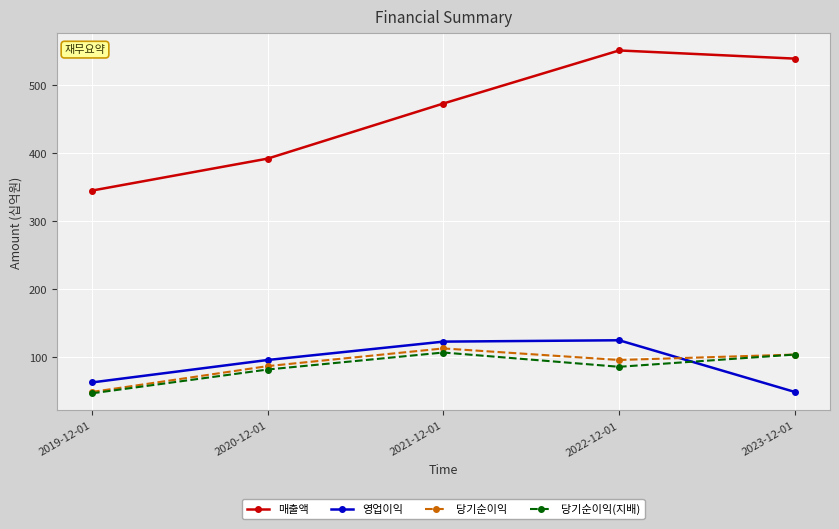

What is the lowest value of the 영업이익 series?

49